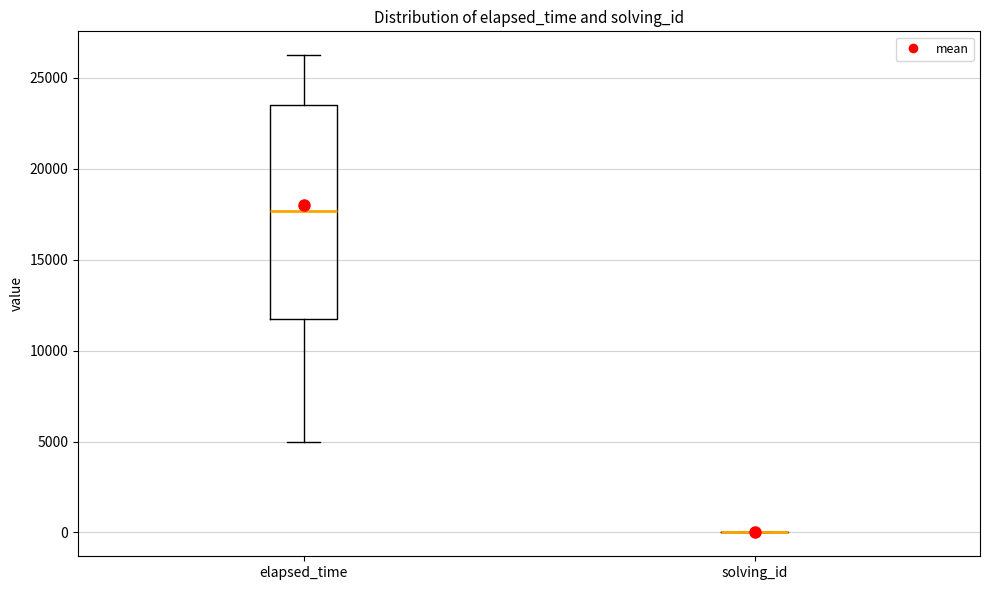

Where is the lower edge of the box for elapsed_time on the y-axis? The values are not printed on the chart, so give them approximately, as read against the axis.

12000